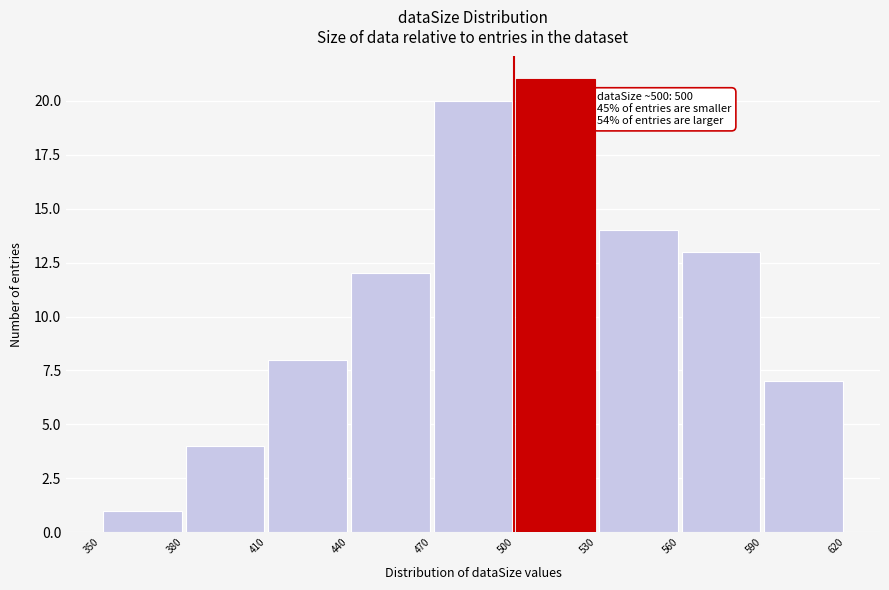

Over which range of the x-axis is the bar tallest?

500 to 530